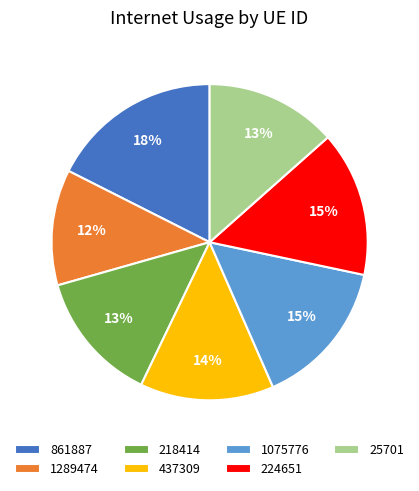

What is the smallest slice in the pie chart?

1289474